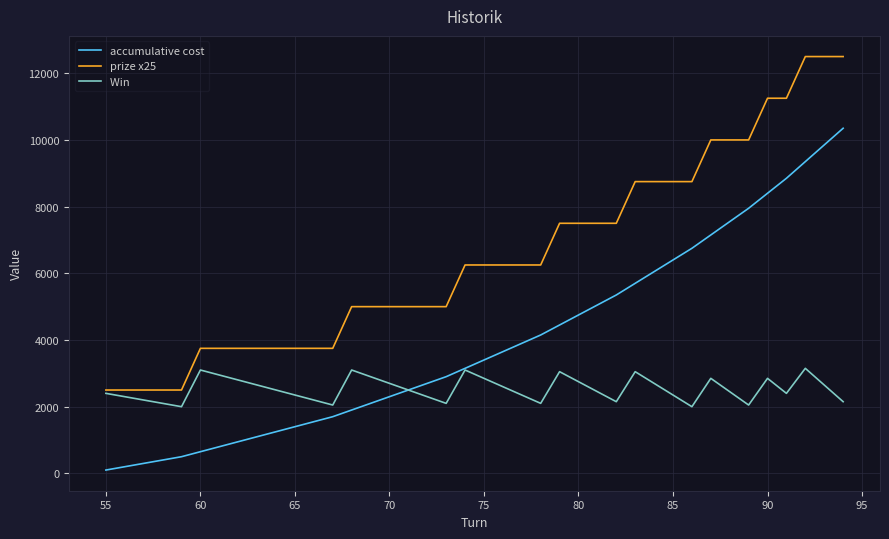

What is the minimum value shown in the chart?

100